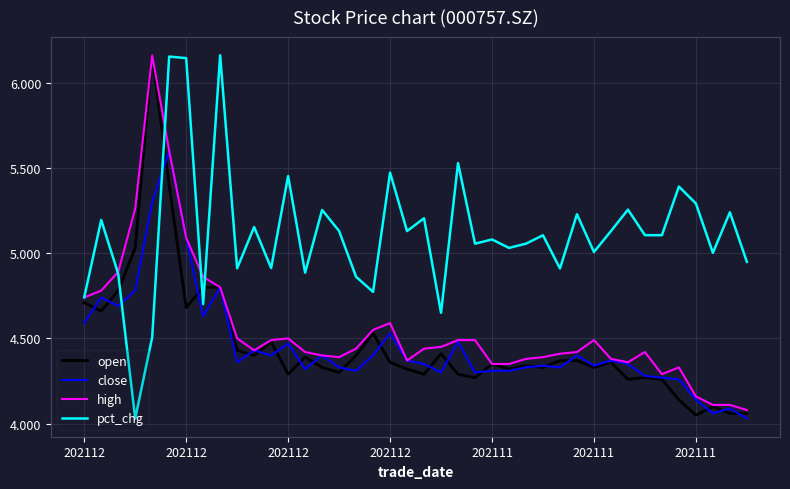

Which series ends up on top after the final intersection of pct_chg and open?

pct_chg